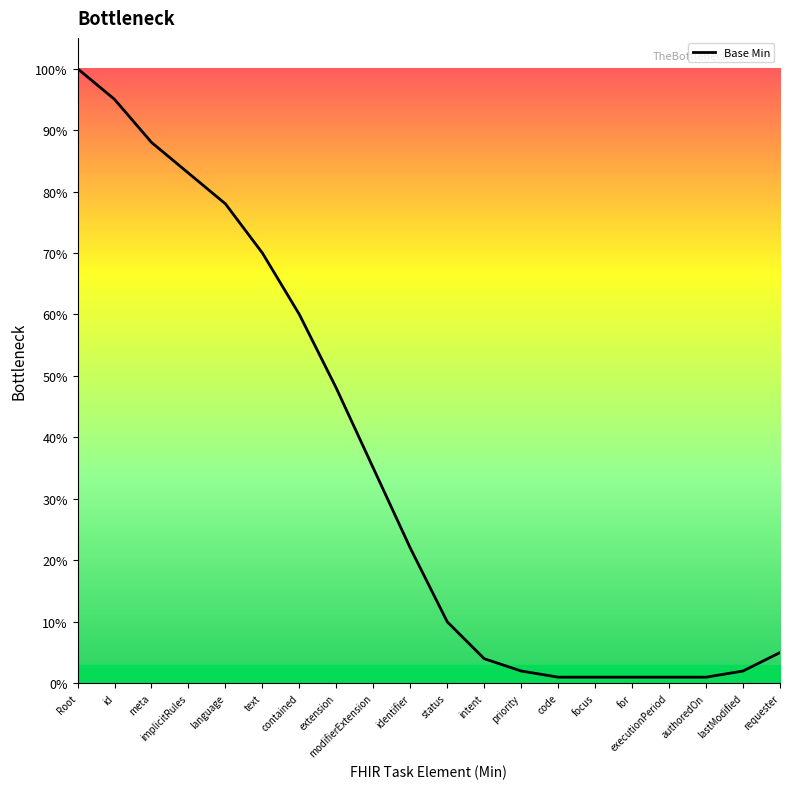

Reading left to right, what are all the values shown in this chart?

1.0	0.9	0.9	0.8	0.8	0.7	0.6	0.5	0.3	0.2	0.1	0.0	0.0	0.0	0.0	0.0	0.0	0.0	0.0	0.1